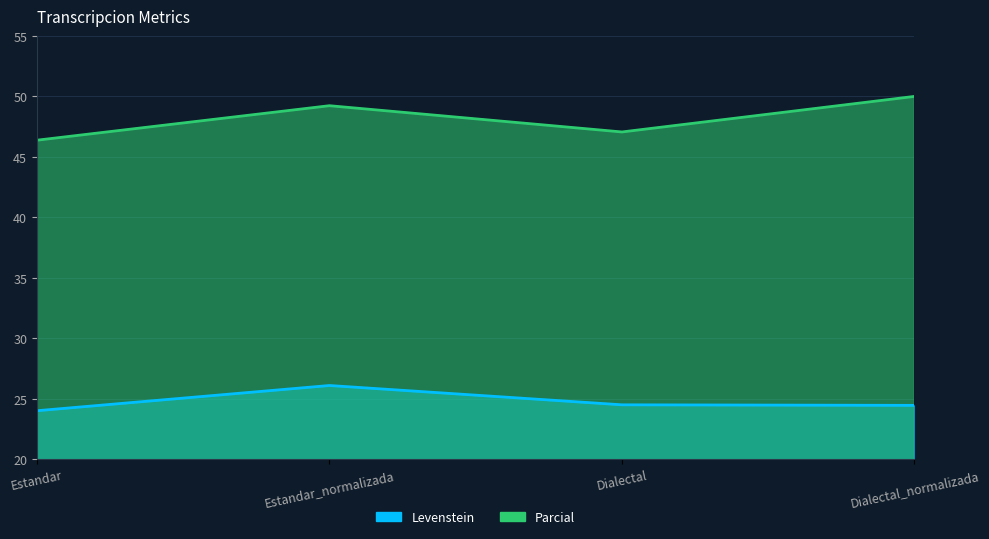

At Dialectal, list the series in order from largest to smallest.

Parcial, Levenstein